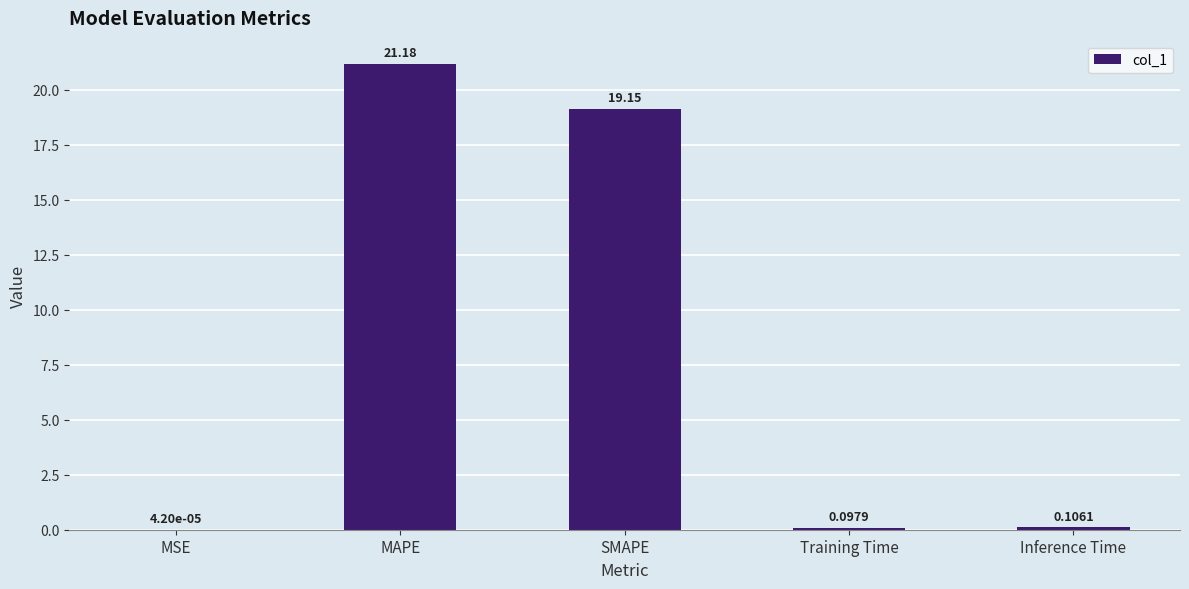

At which category does the chart reach its peak across all series?

MAPE